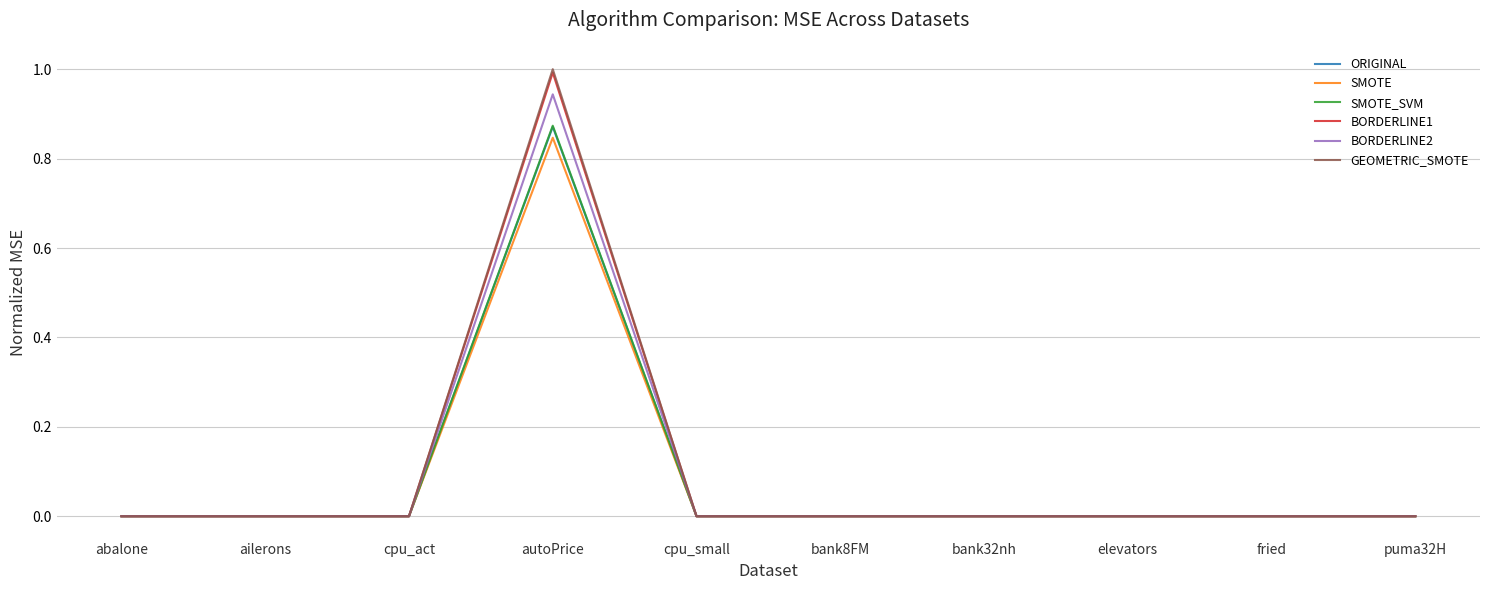

What is the maximum value for BORDERLINE1?

1.0